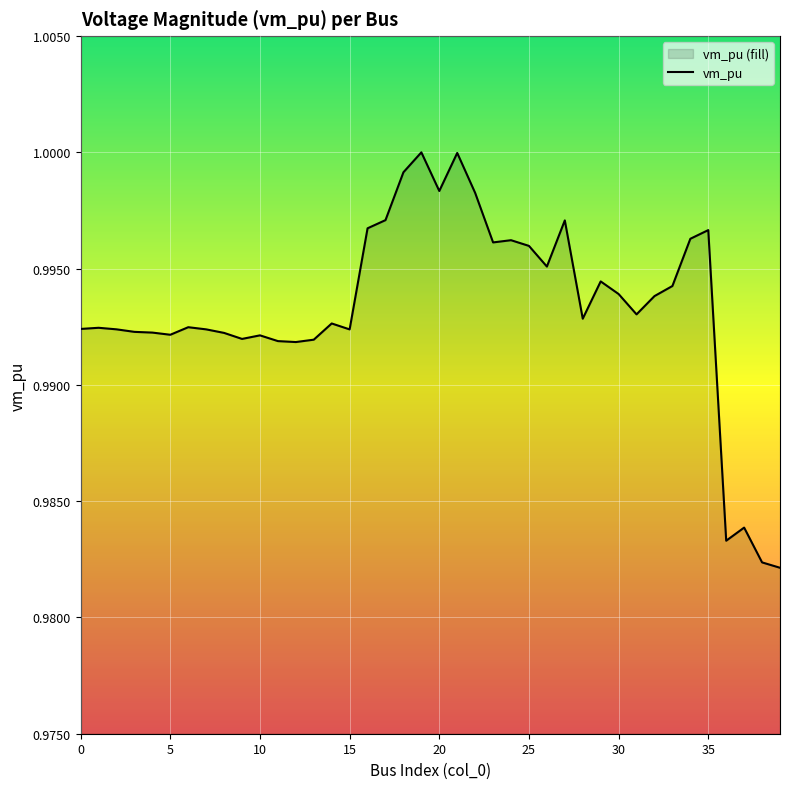

How many points are higher than both their immediate neighbors (excluding endpoints)?

11